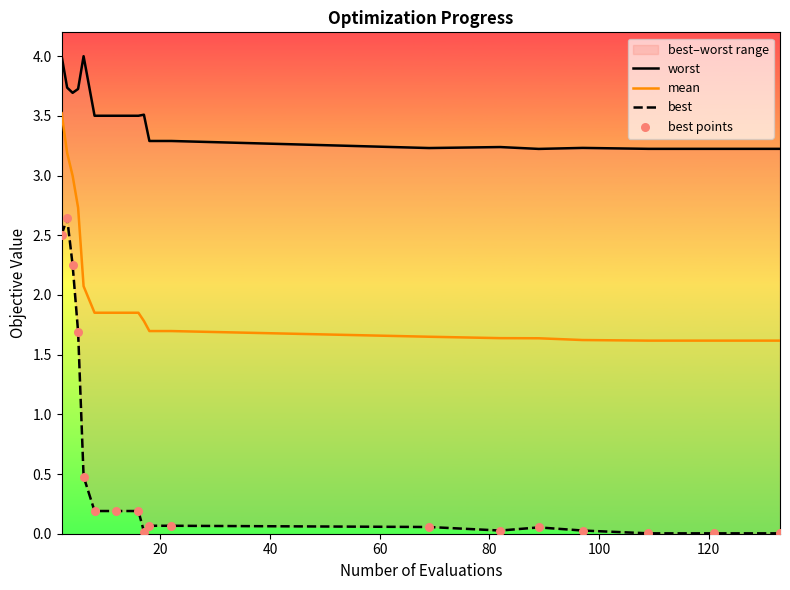

Which series has the largest Y range (max minus min)?

best